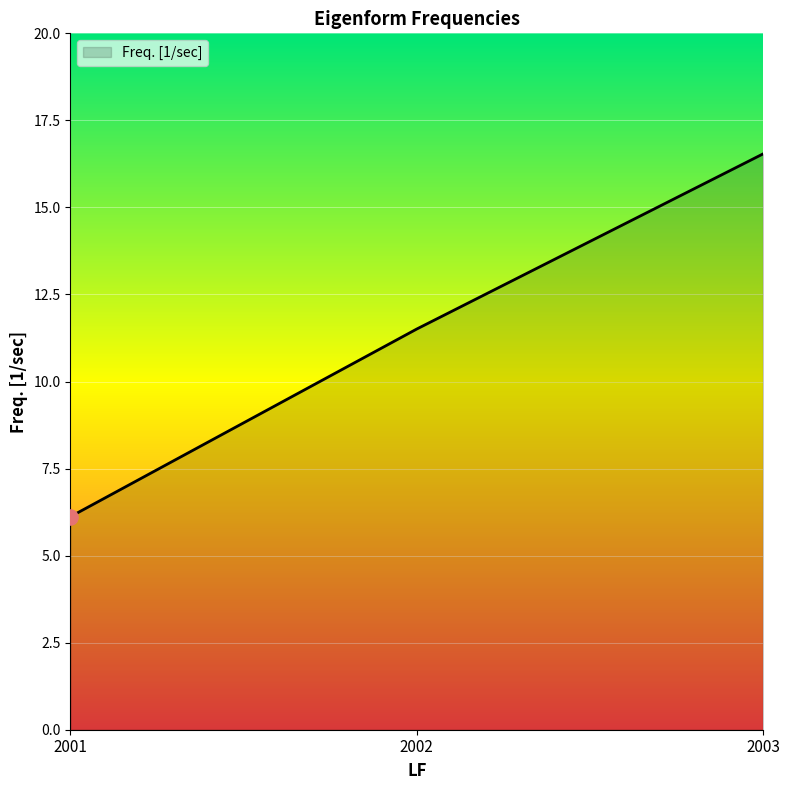

What is the ratio of the value at 2002 to the value at 2003?

0.7